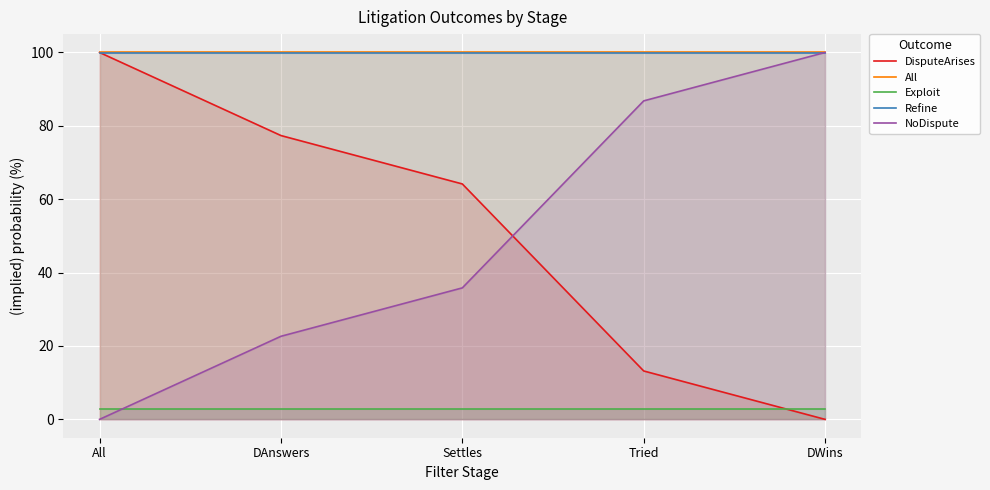

Which category has the lowest value across all series?

DWins